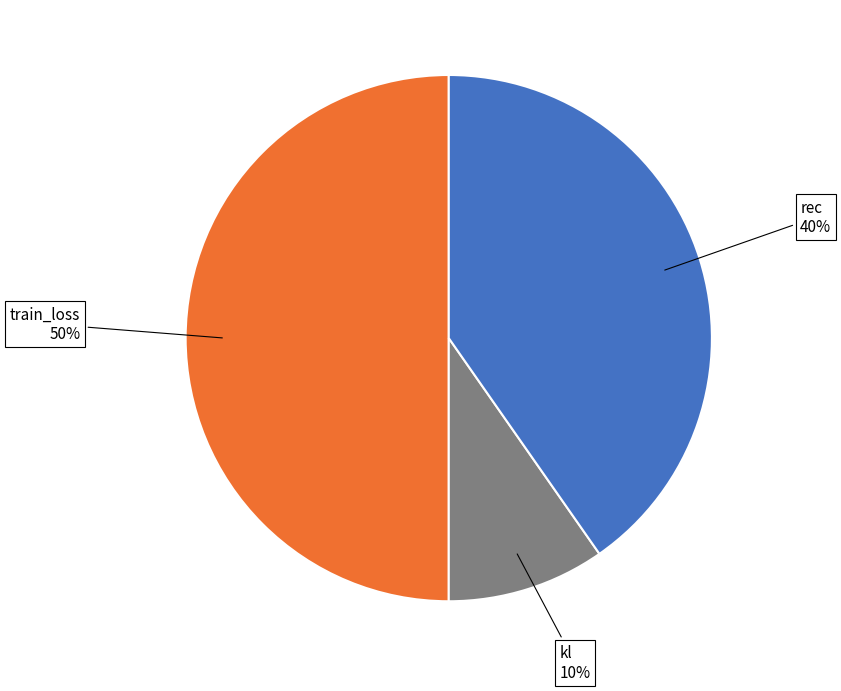

To the nearest percent, what is the average slice percentage?

33%